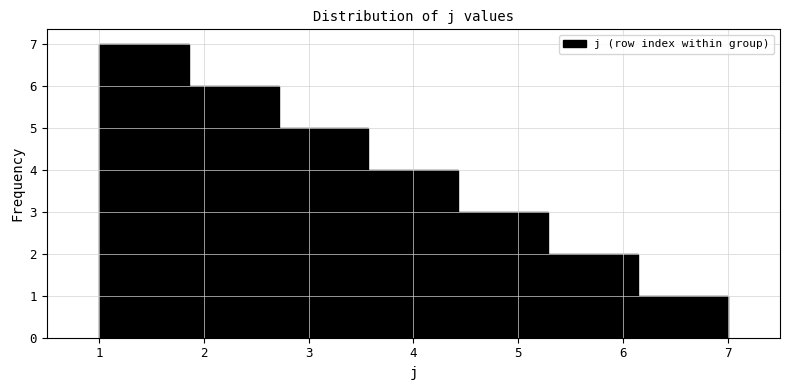

Which range on the x-axis has the tallest bar?

1.0 to 1.9